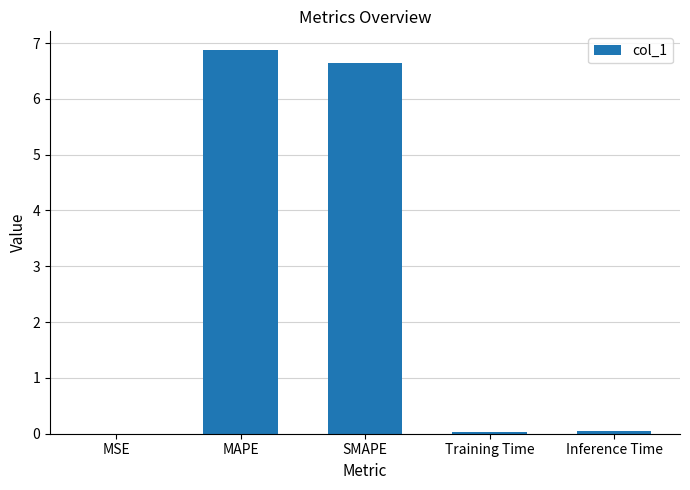

What is the maximum value shown in the chart?

6.9